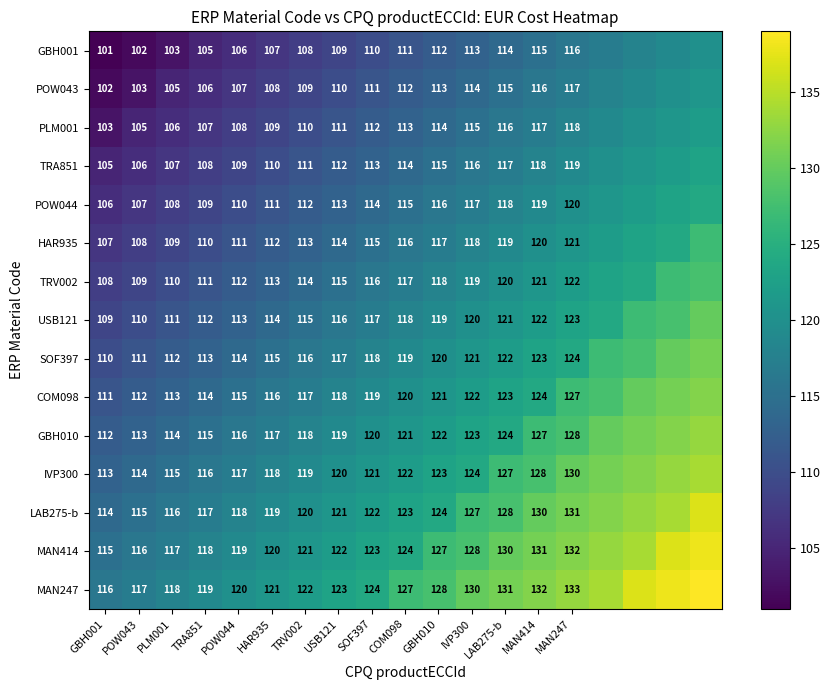

What is the total value across all series at USB121?

1740